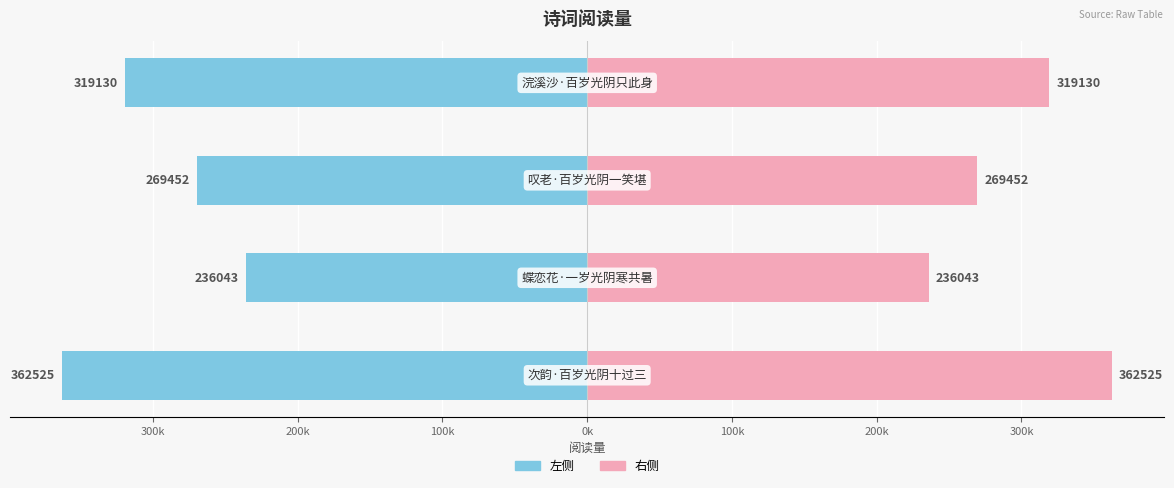

Which series changed the most between 200k and 100k?

左侧